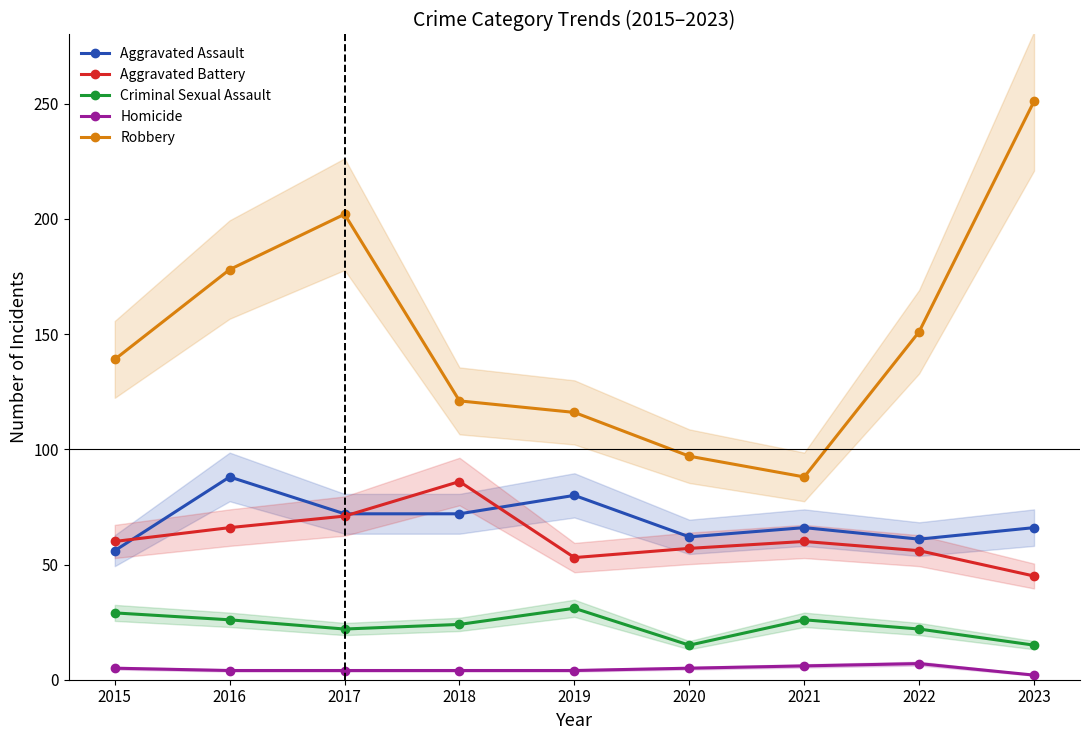

True or false: Robbery has a value of 97 at 2020.

True